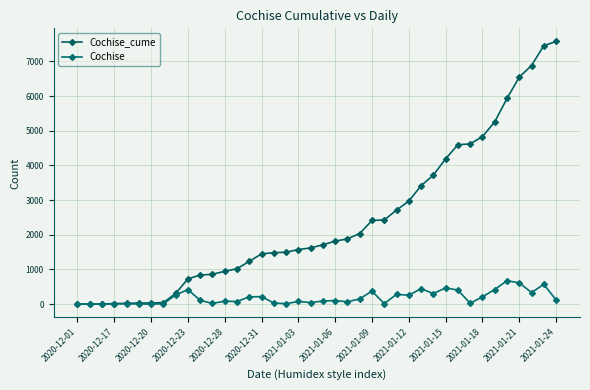

What is the average value of the Cochise_cume series?

2418